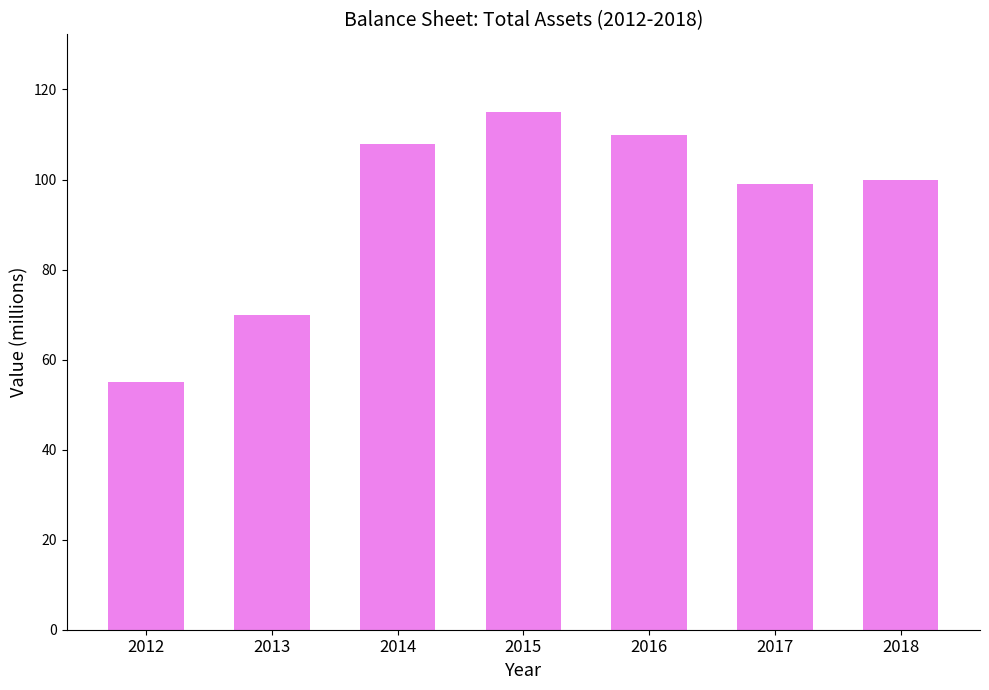

True or false: the data shows 32 at 2012.

False